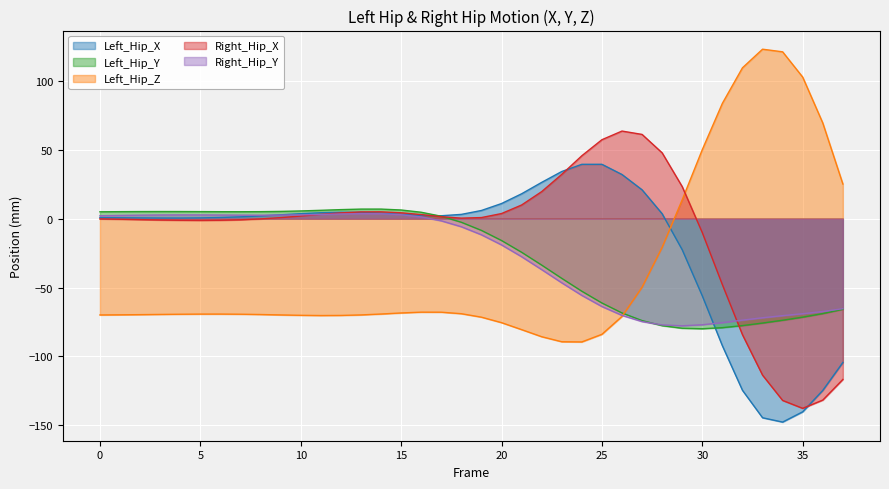

List the series in order of their peak value, highest first.

Left_Hip_Z, Right_Hip_X, Left_Hip_X, Left_Hip_Y, Right_Hip_Y